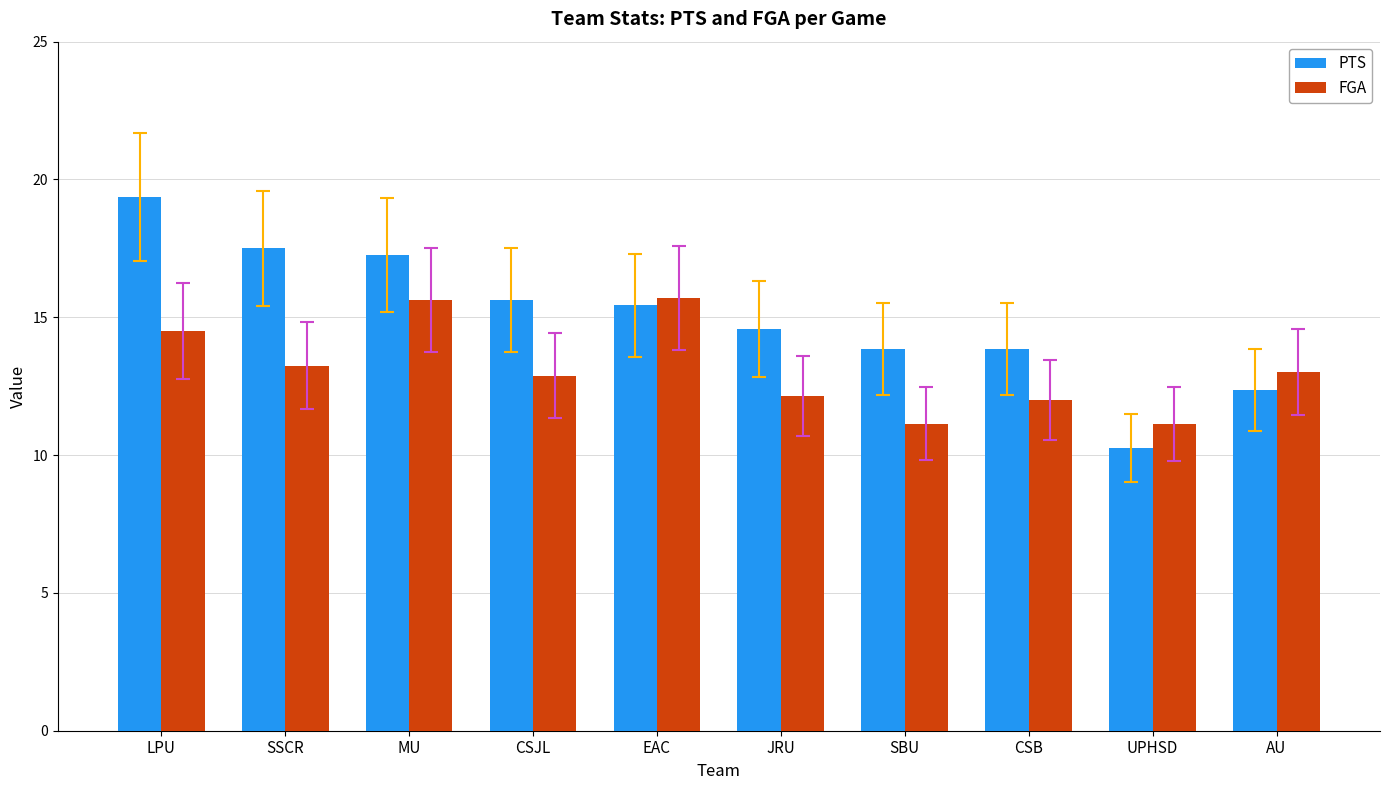

What are all the series names shown in the legend?

PTS, FGA